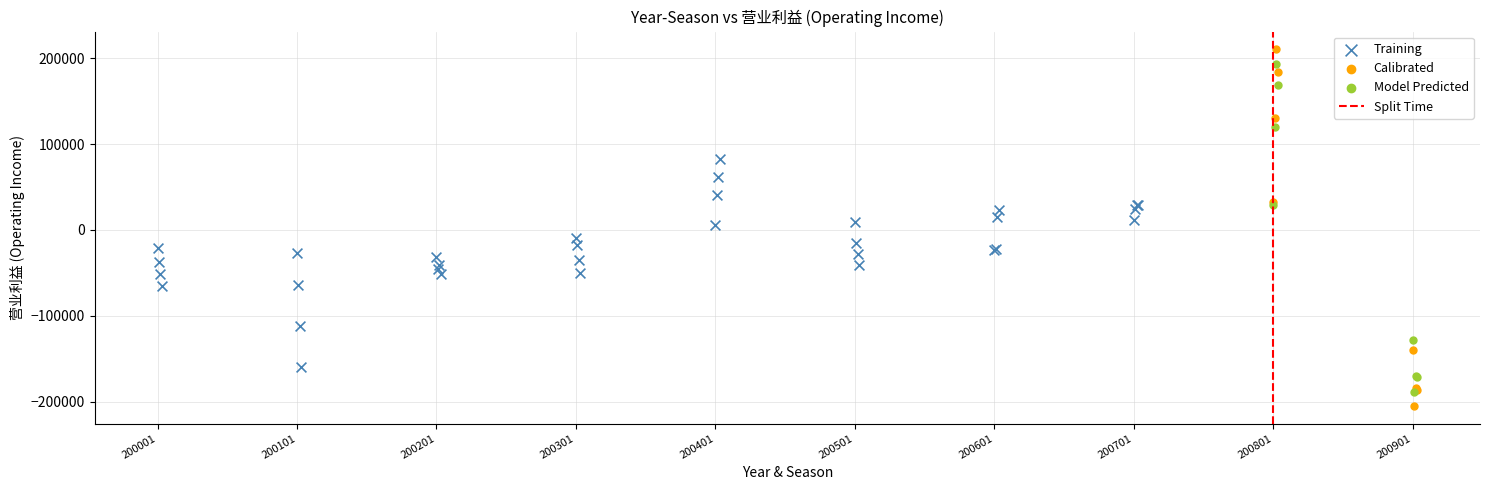

Which series has the largest Y range (max minus min)?

Calibrated